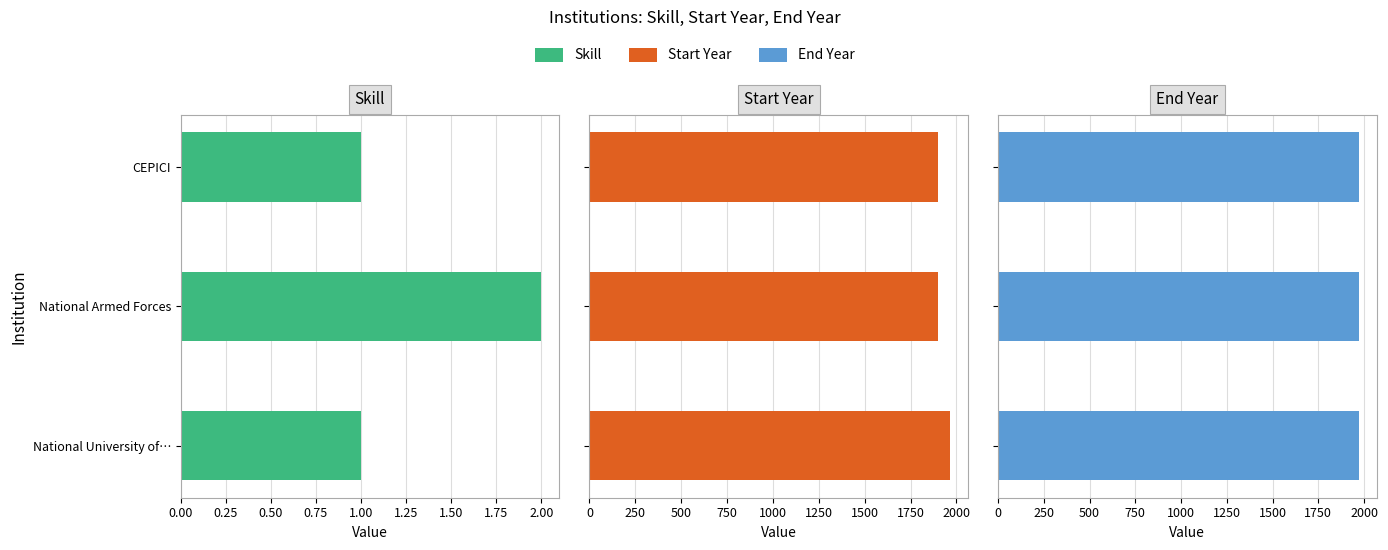

At 0.00, list the series in order from smallest to largest.

End Year, Skill, Start Year